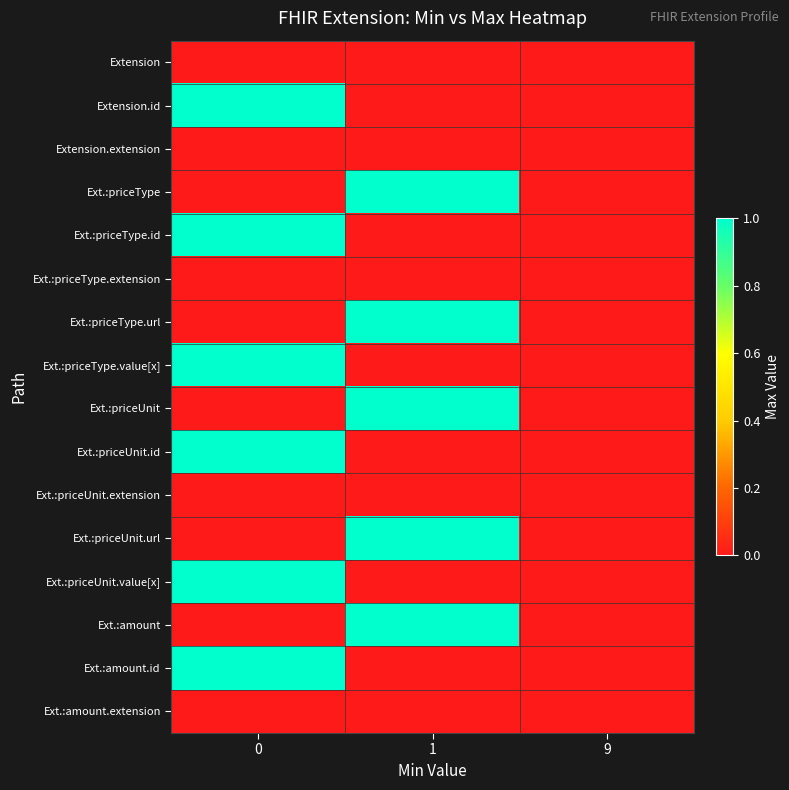

What is the total value across all series at 1?

5